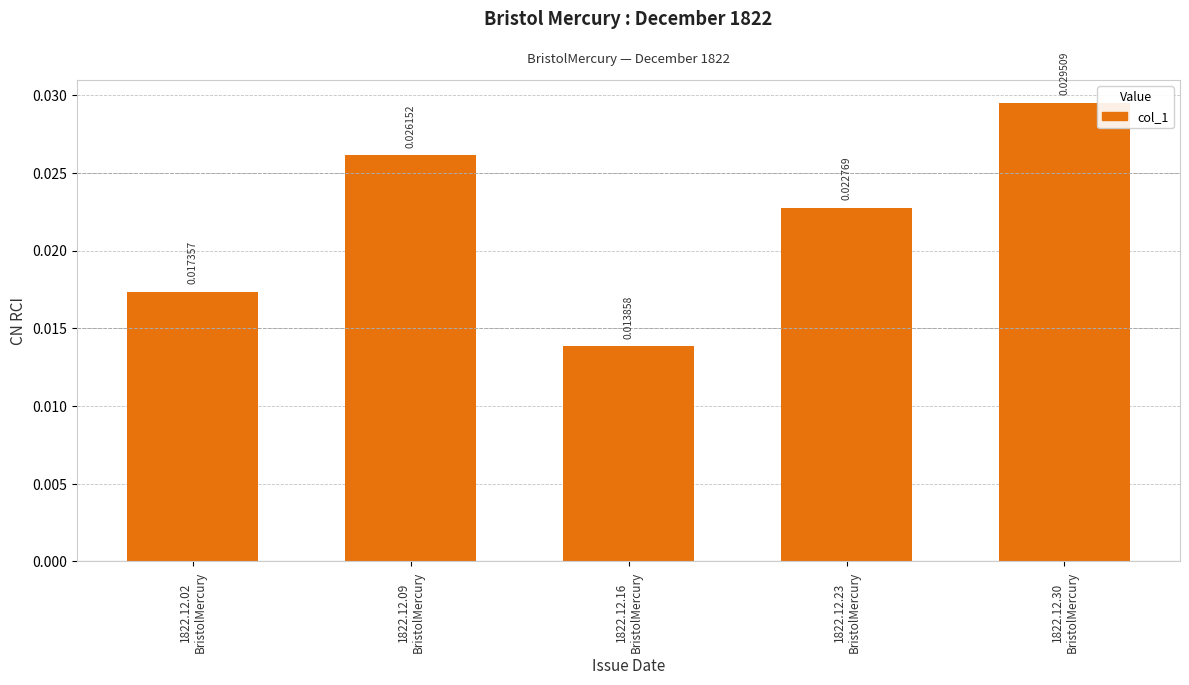

Count the number of data series in this chart.

1